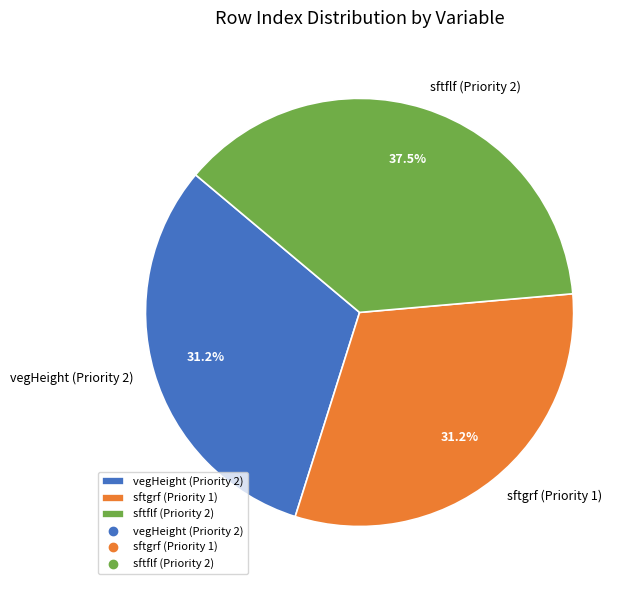

How many segments does this pie chart have?

3